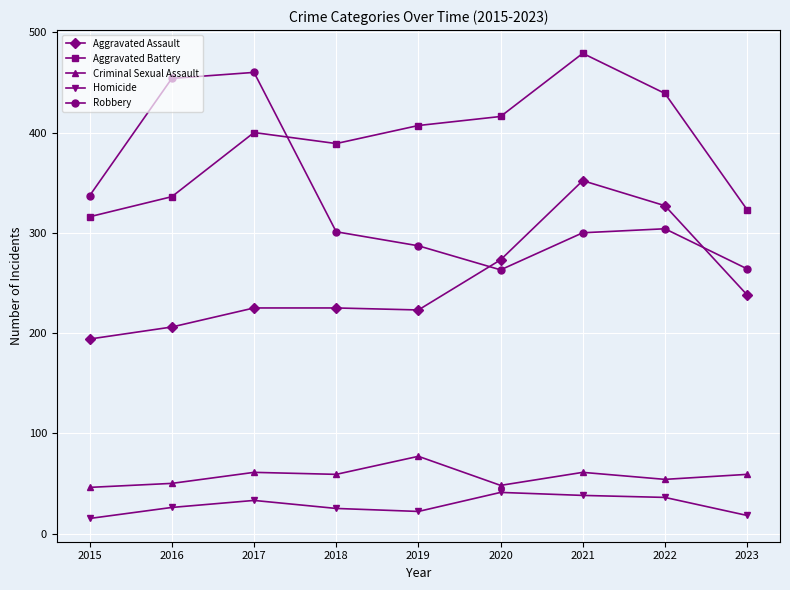

Rank the series at 2018 from highest to lowest value.

Aggravated Battery, Robbery, Aggravated Assault, Criminal Sexual Assault, Homicide